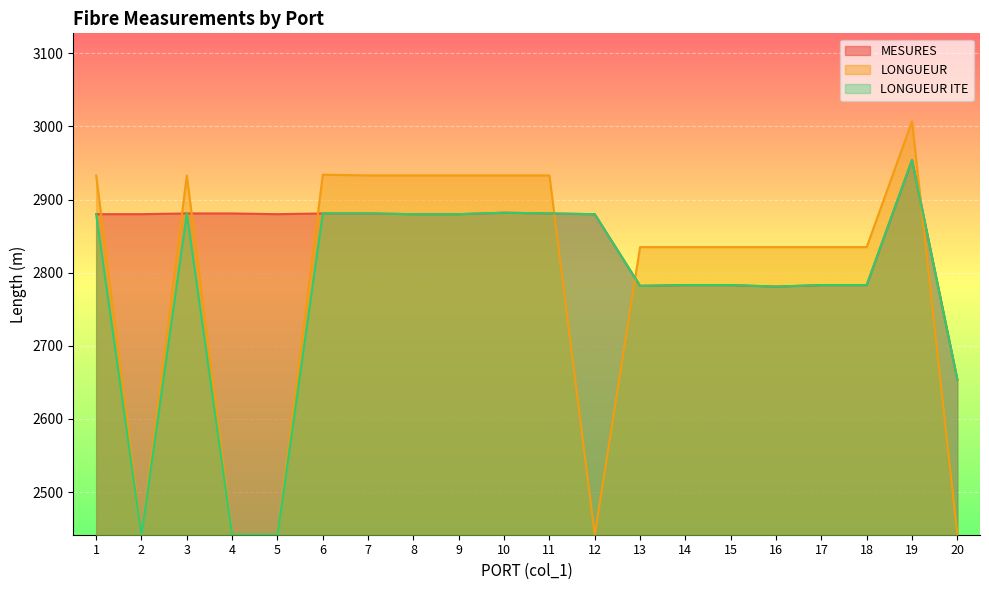

What is the total value across all series at 1?

8693.0